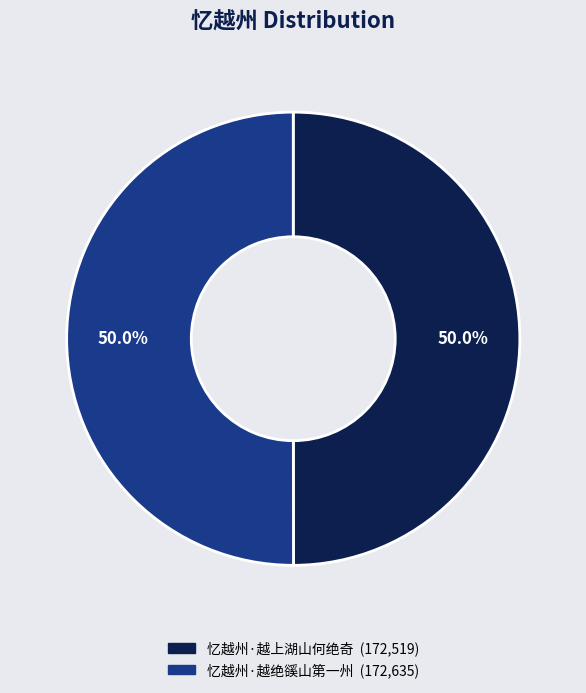

To the nearest percent, what portion does 忆越州·越绝豀山第一州 represent?

50%